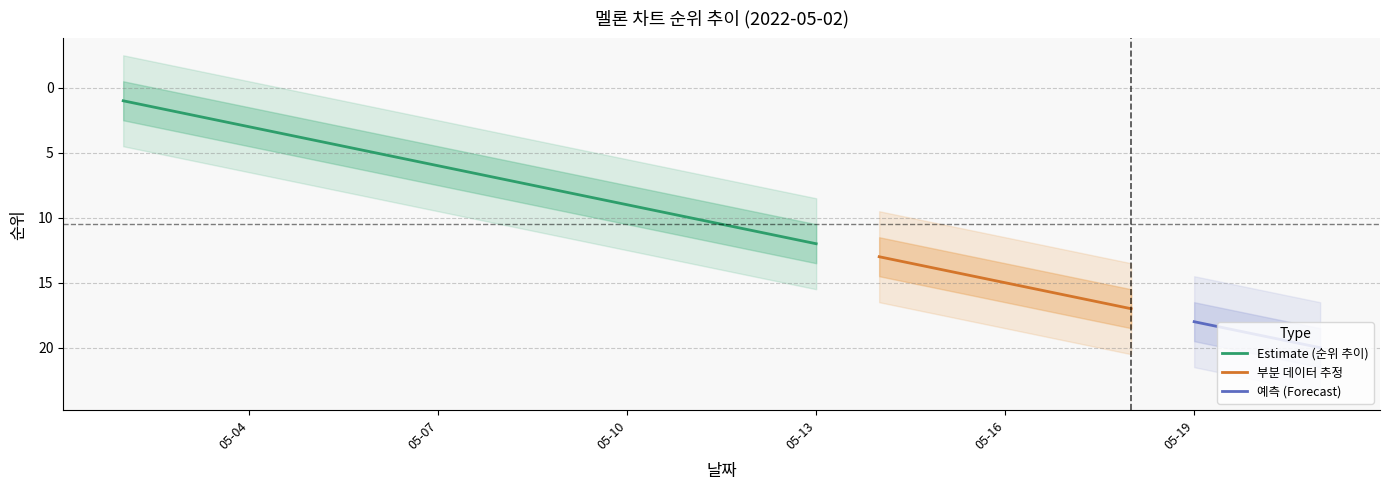

True or false: 20위곡 and 1위곡 intersect in this chart.

False